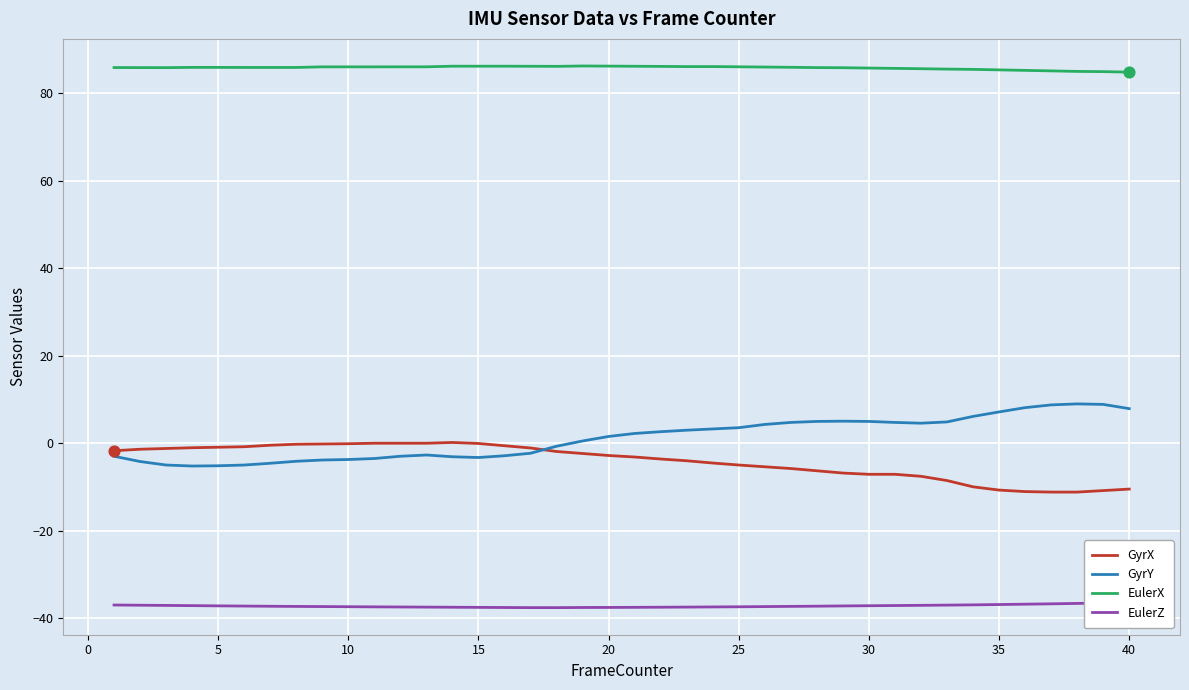

At how many categories does at least one series exceed 26?

40